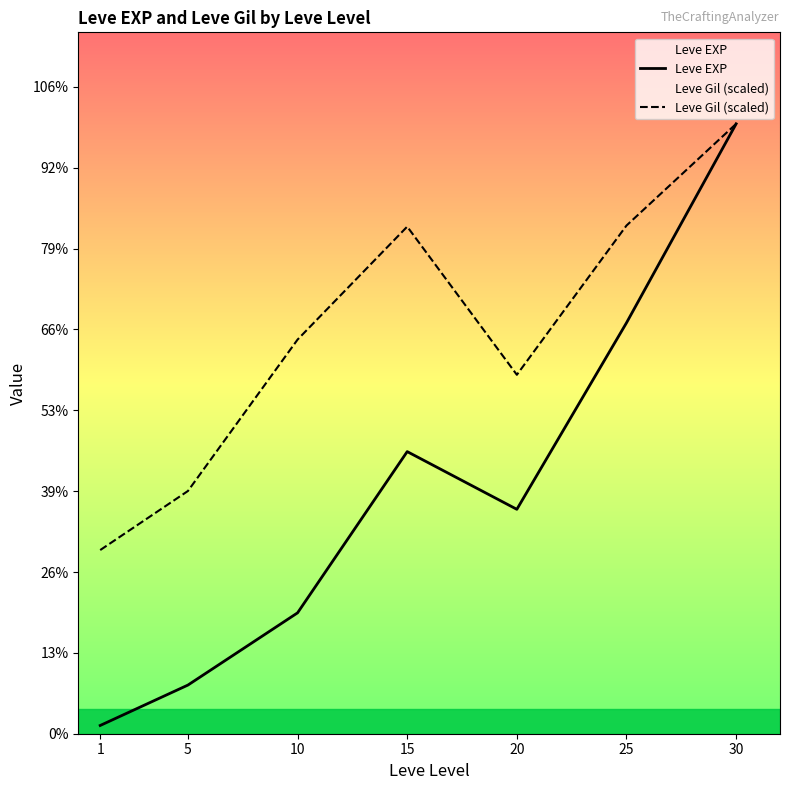

At which category does Leve Gil (scaled) reach its first local peak?

15